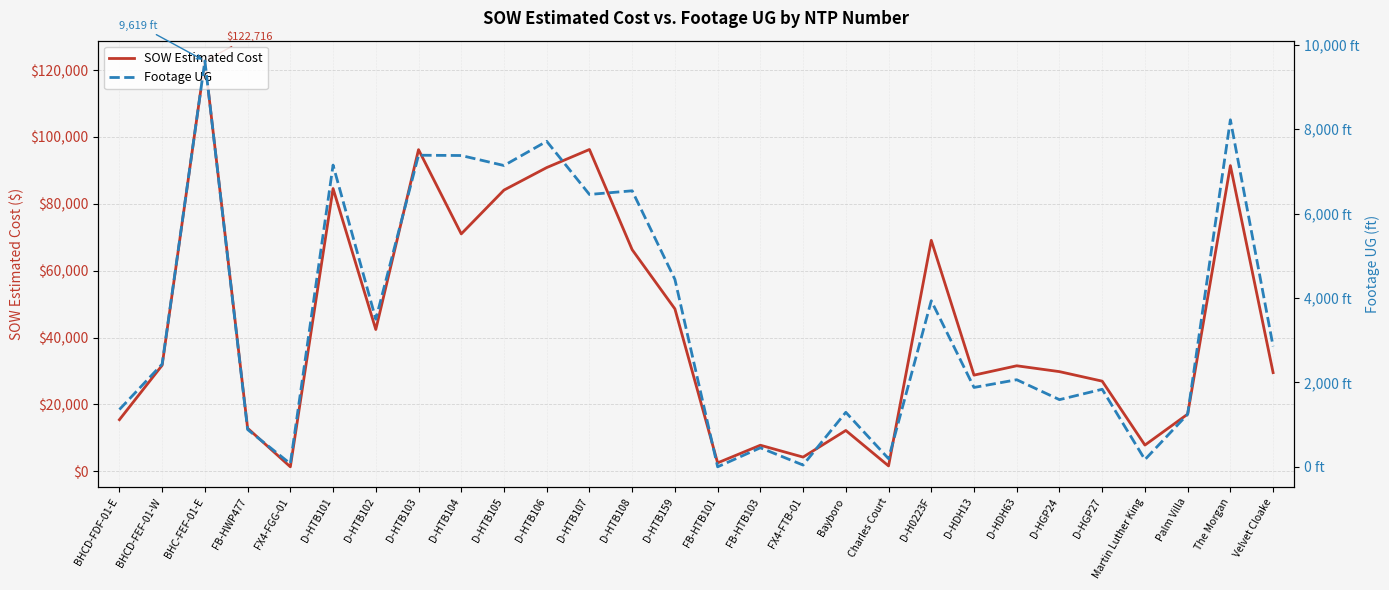

What are all the series names shown in the legend?

SOW Estimated Cost, Footage UG